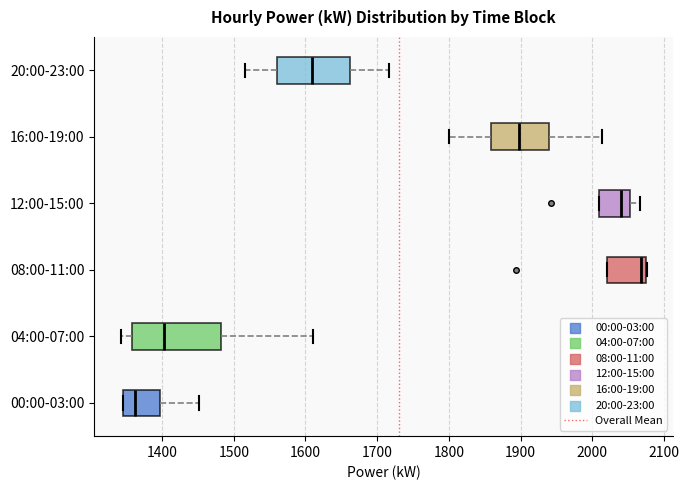

Which box is the widest, from its left edge to its right edge?

04:00-07:00